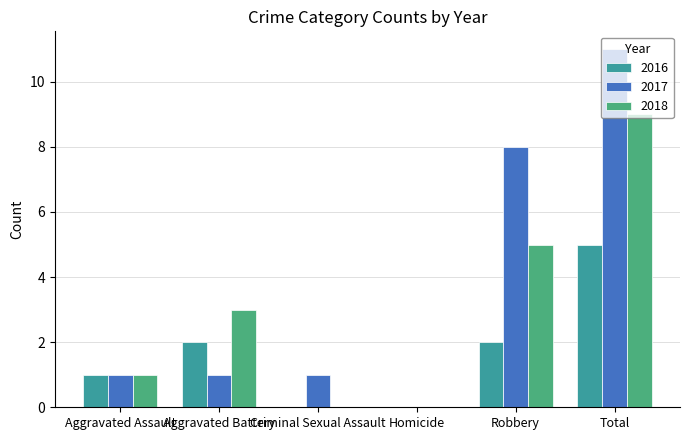

The value of 2016 at Aggravated Battery is 3. True or false?

False